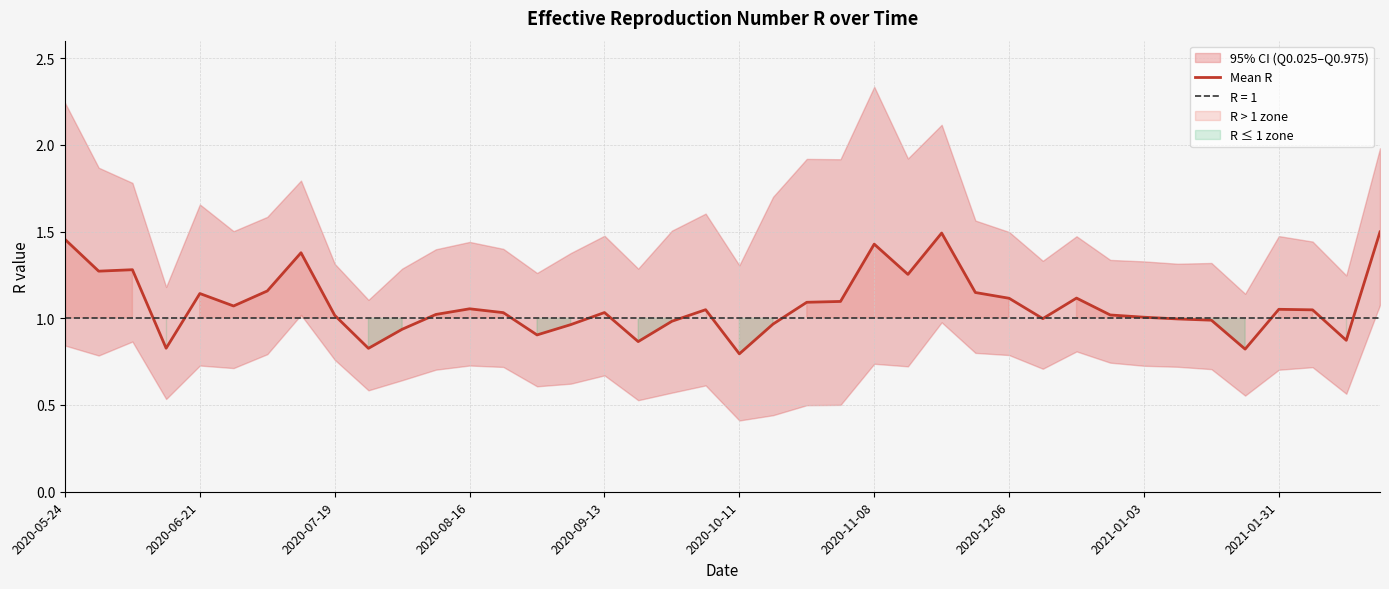

How many interior local peaks (higher than both neighbors) does the data have?

10